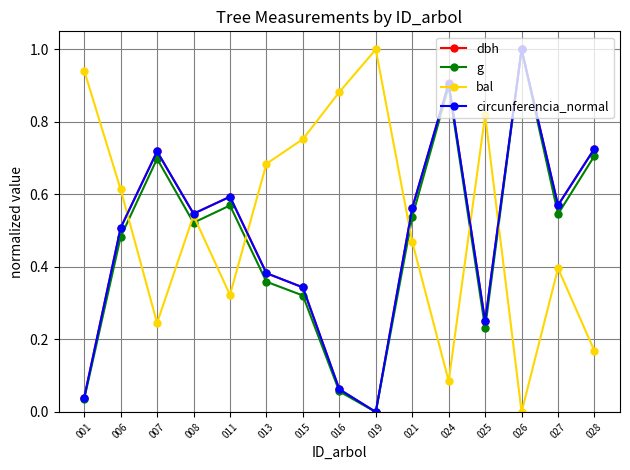

What are all the series names shown in the legend?

dbh, g, bal, circunferencia_normal